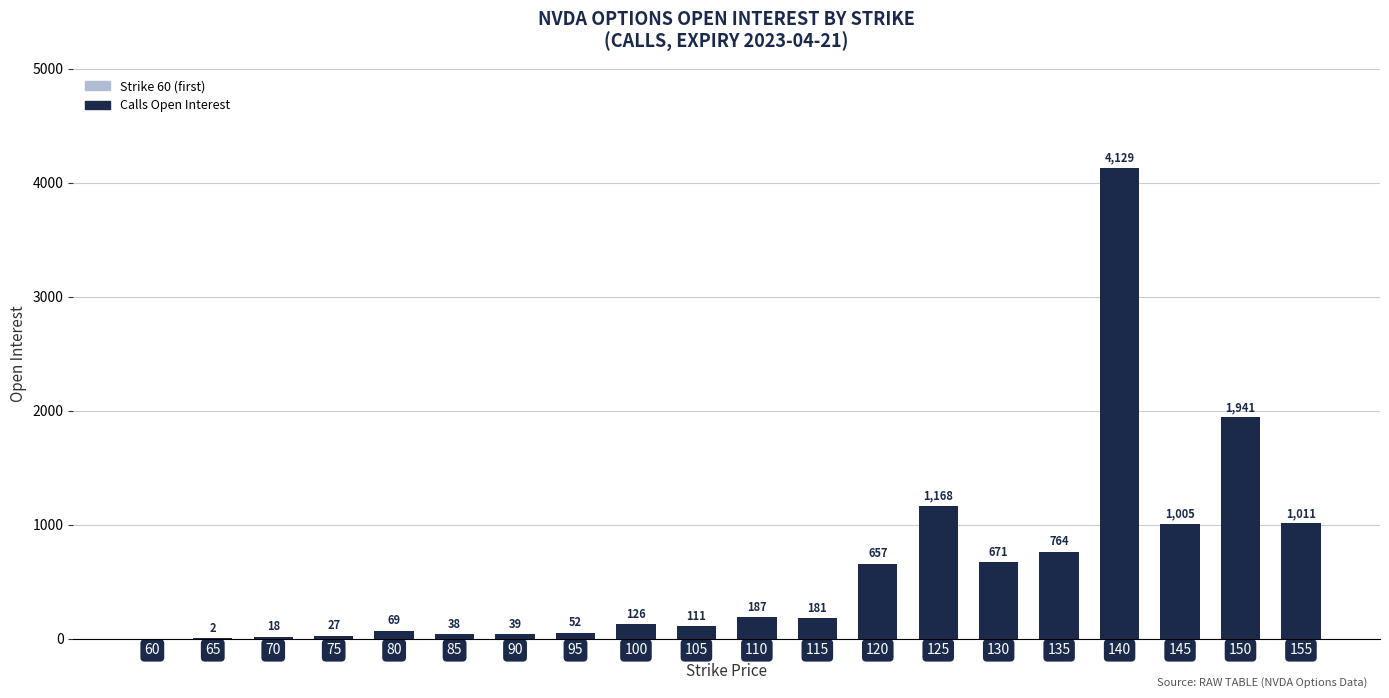

The value at 140 is 850. True or false?

False